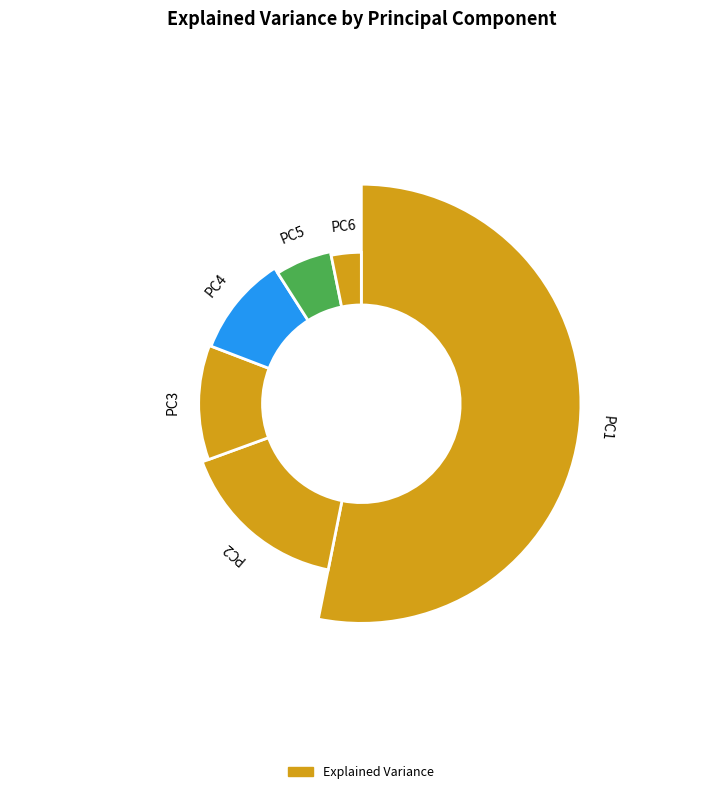

To the nearest percent, what is the difference between the largest and smallest slice percentages?

50%